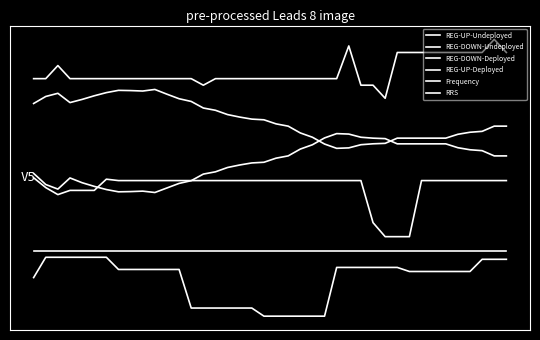

Reading left to right, what are all the values shown in this chart?

REG-UP-Undeployed: 3.0	3.3	3.4	3.1	3.2	3.3	3.4	3.5	3.5	3.4	3.5	3.3	3.2	3.1	2.9	2.8	2.6	2.6	2.5	2.5	2.3	2.3	2.0	1.9	1.6	1.5	1.5	1.6	1.7	1.7	1.8	1.8	1.8	1.8	1.8	2.0	2.0	2.1	2.3	2.3
REG-DOWN-Undeployed: 0.6	0.3	0.1	0.5	0.3	0.2	0.1	0.0	0.0	0.0	0.0	0.2	0.3	0.4	0.6	0.7	0.8	0.9	1.0	1.0	1.2	1.2	1.5	1.6	1.9	2.0	2.0	1.9	1.8	1.8	1.7	1.7	1.7	1.7	1.7	1.5	1.5	1.4	1.2	1.2
REG-DOWN-Deployed: 0.5	0.2	-0.1	0.1	0.1	0.1	0.5	0.4	0.4	0.4	0.4	0.4	0.4	0.4	0.4	0.4	0.4	0.4	0.4	0.4	0.4	0.4	0.4	0.4	0.4	0.4	0.4	0.4	-1.0	-1.5	-1.5	-1.5	0.4	0.4	0.4	0.4	0.4	0.4	0.4	0.4
REG-UP-Deployed: -2.0	-2.0	-2.0	-2.0	-2.0	-2.0	-2.0	-2.0	-2.0	-2.0	-2.0	-2.0	-2.0	-2.0	-2.0	-2.0	-2.0	-2.0	-2.0	-2.0	-2.0	-2.0	-2.0	-2.0	-2.0	-2.0	-2.0	-2.0	-2.0	-2.0	-2.0	-2.0	-2.0	-2.0	-2.0	-2.0	-2.0	-2.0	-2.0	-2.0
Frequency: -2.9	-2.2	-2.2	-2.2	-2.2	-2.2	-2.2	-2.6	-2.6	-2.6	-2.6	-2.6	-2.6	-3.9	-3.9	-3.9	-3.9	-3.9	-3.9	-4.2	-4.2	-4.2	-4.2	-4.2	-4.2	-2.5	-2.5	-2.5	-2.5	-2.5	-2.5	-2.7	-2.7	-2.7	-2.7	-2.7	-2.7	-2.3	-2.3	-2.3
RRS: 3.9	3.9	4.3	3.9	3.9	3.9	3.9	3.9	3.9	3.9	3.9	3.9	3.9	3.9	3.6	3.9	3.9	3.9	3.9	3.9	3.9	3.9	3.9	3.9	3.9	3.9	5.0	3.6	3.6	3.2	4.8	4.8	4.8	4.8	4.8	4.8	4.8	4.8	5.2	4.8